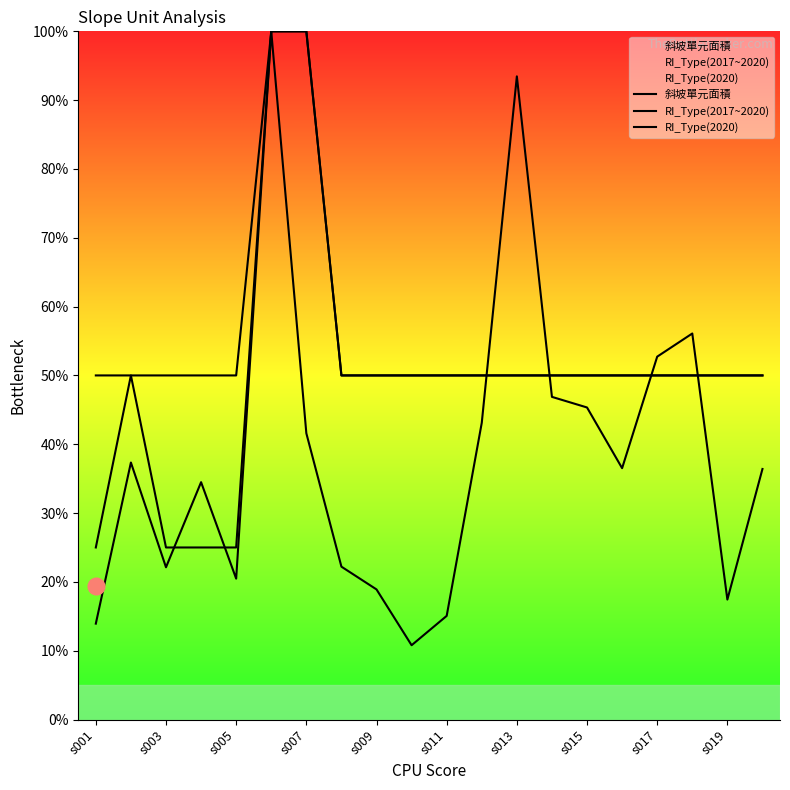

Which series has the largest range (max minus min)?

斜坡單元面積